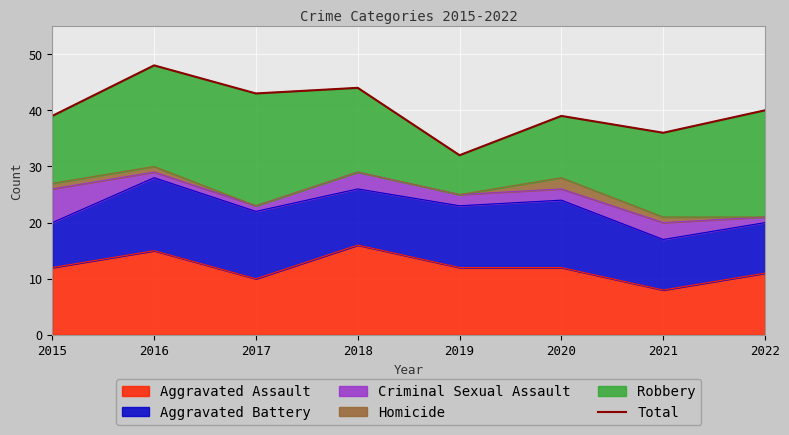

Between 2019 and 2018, which is larger?

2018